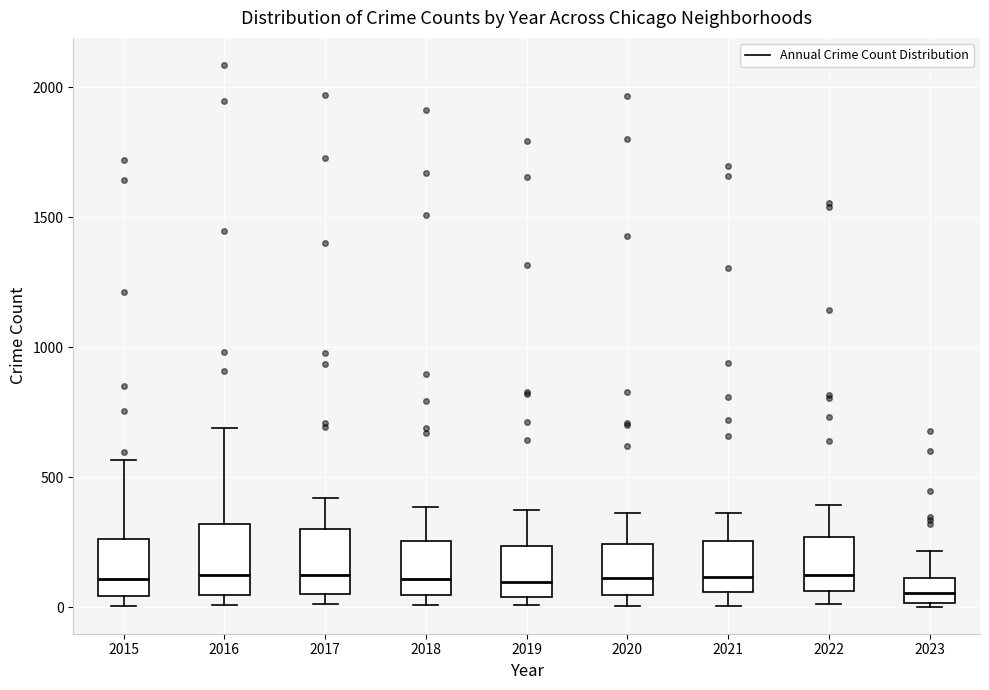

Where is the lower edge of the box at x = 2017 on the y-axis? The values are not printed on the chart, so give them approximately, as read against the axis.

50